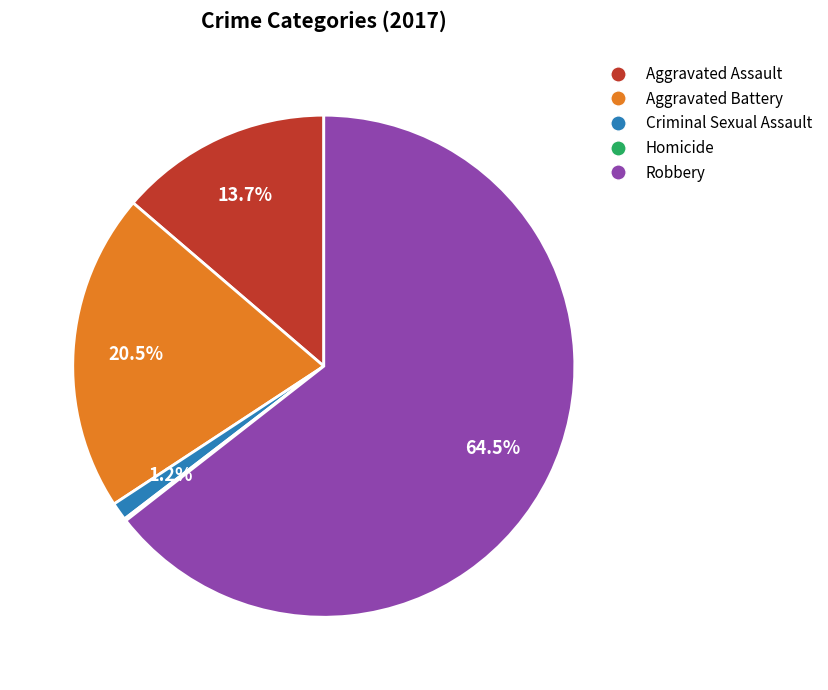

To the nearest percent, what is the combined percentage of Robbery and Aggravated Assault?

78%